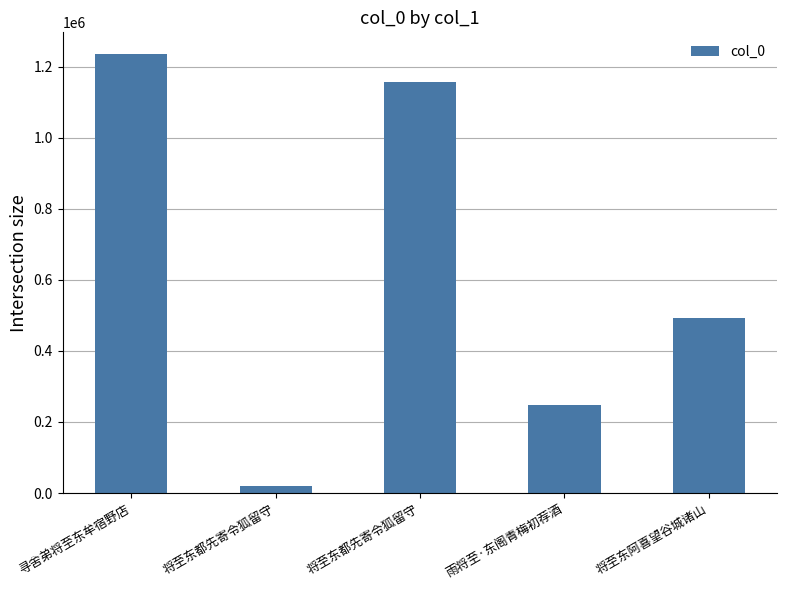

List the labels in order of value, smallest first.

将至东都先寄令狐留守, 雨将至·东阁青梅初荐酒, 将至东阿喜望谷城诸山, 将至东都先寄令狐留守, 寻舍弟将至东牟宿野店